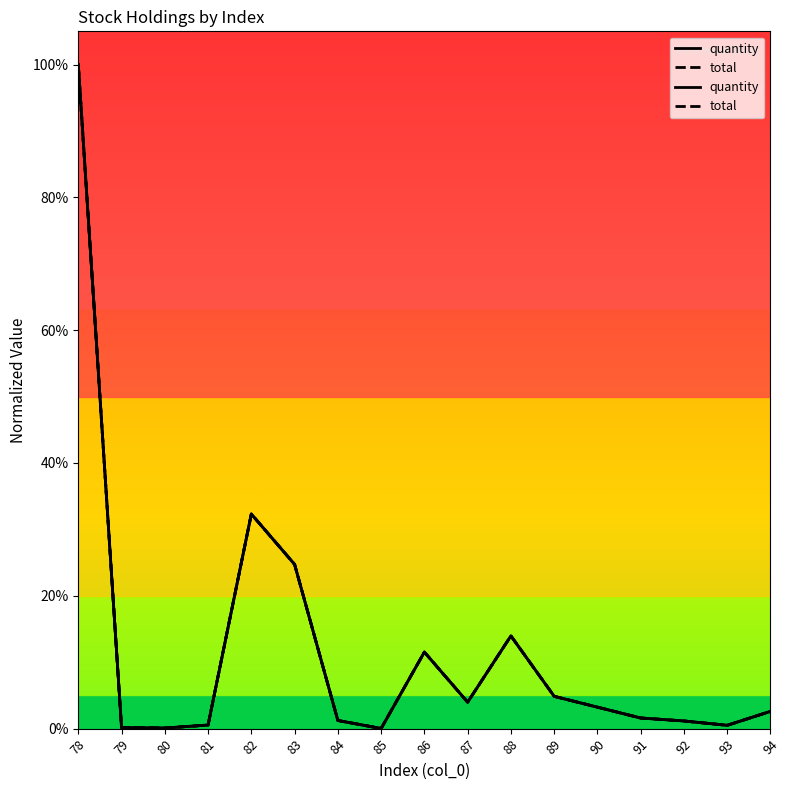

Rank the series at 91 from lowest to highest value.

quantity, total